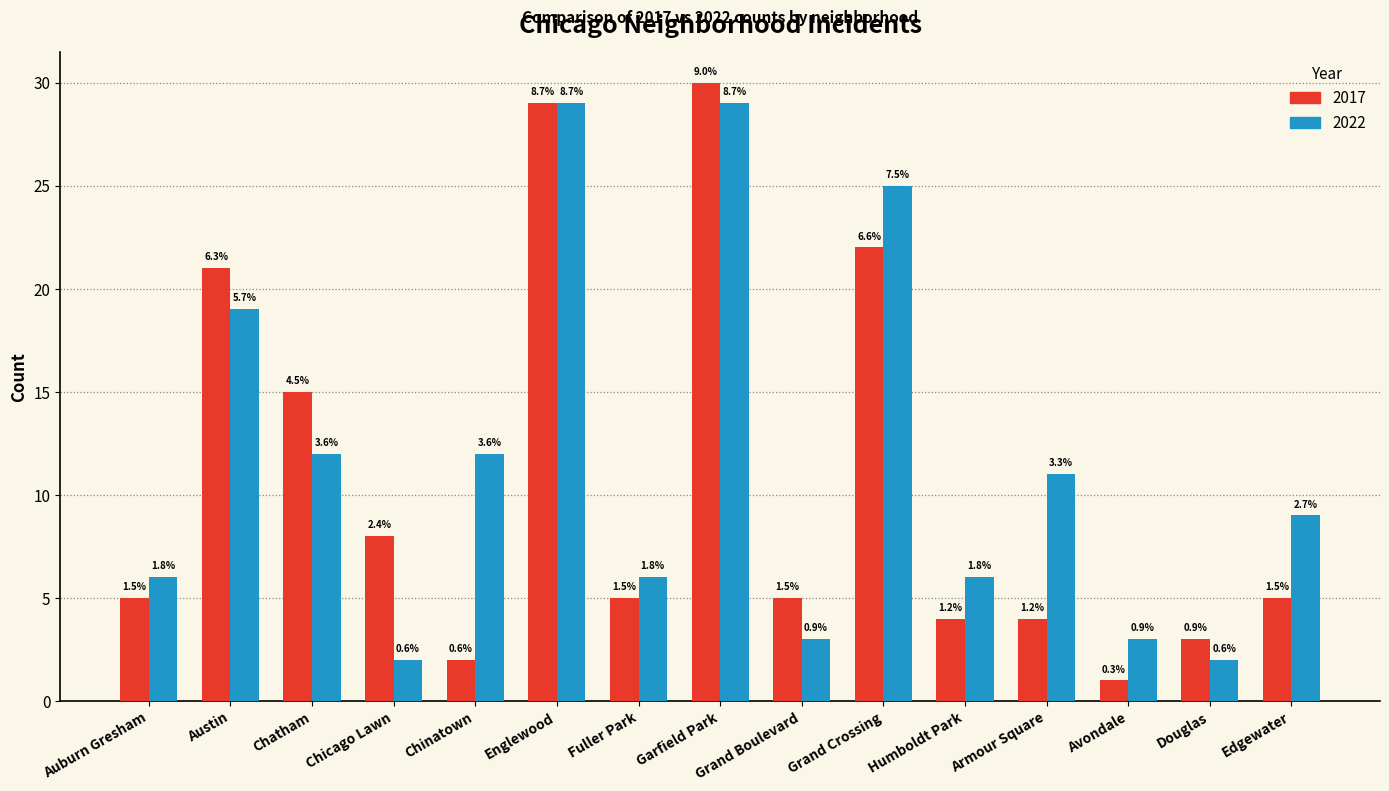

Reading right to left, extract all data points from this chart.

2017: 5	3	1	4	4	22	5	30	5	29	2	8	15	21	5
2022: 9	2	3	11	6	25	3	29	6	29	12	2	12	19	6